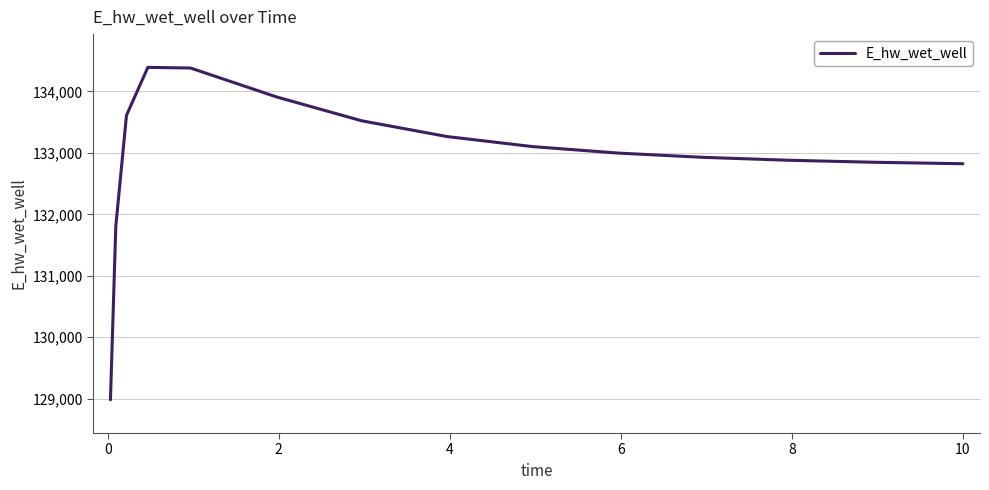

What is the sum of all values?

1994273.5